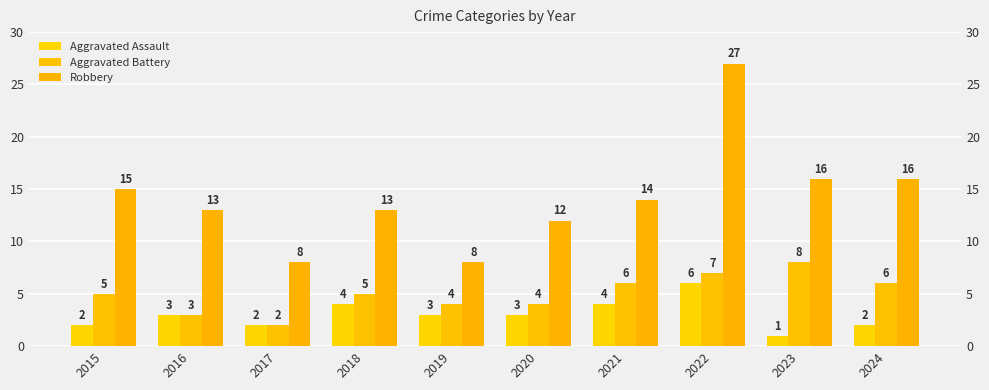

What is the value of the Aggravated Battery bar at the 1st from the left?

5